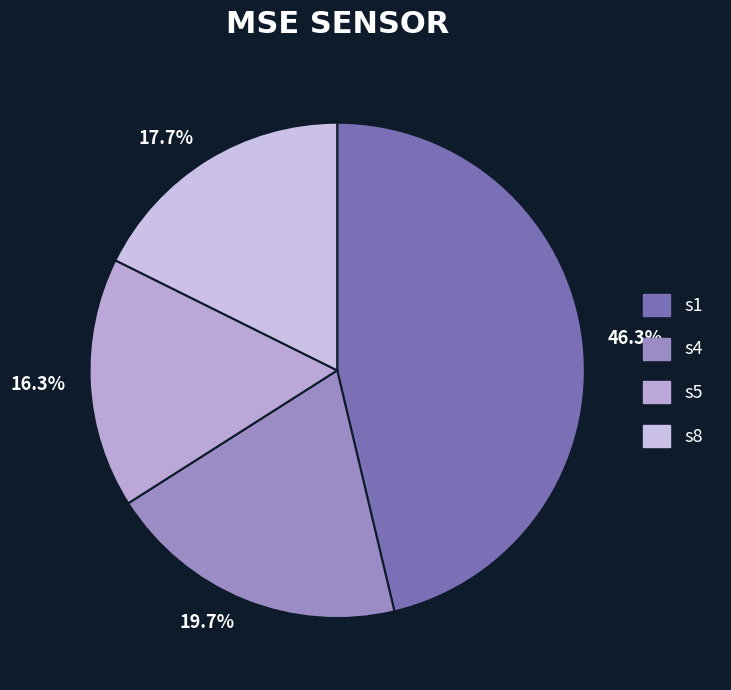

Does s8 account for over 50% of the chart?

No